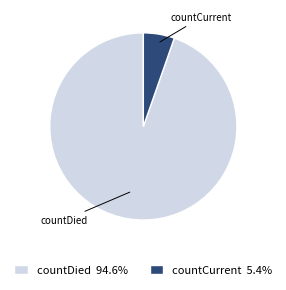

Rank the categories by value from highest to lowest.

countDied, countCurrent